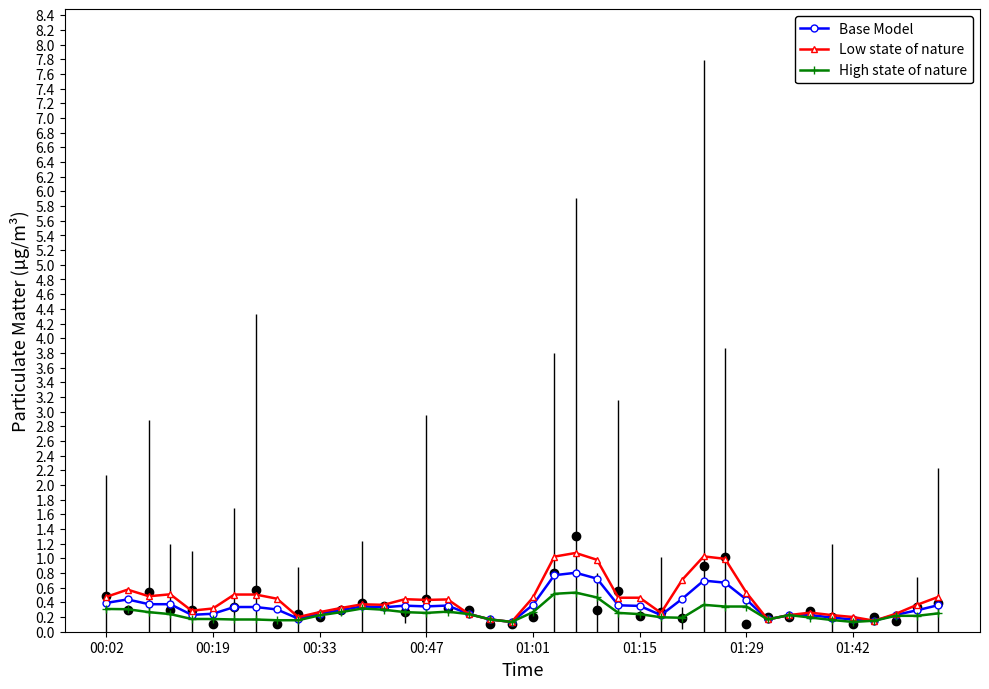

Which has a higher value, 00:19 or 00:33?

00:19